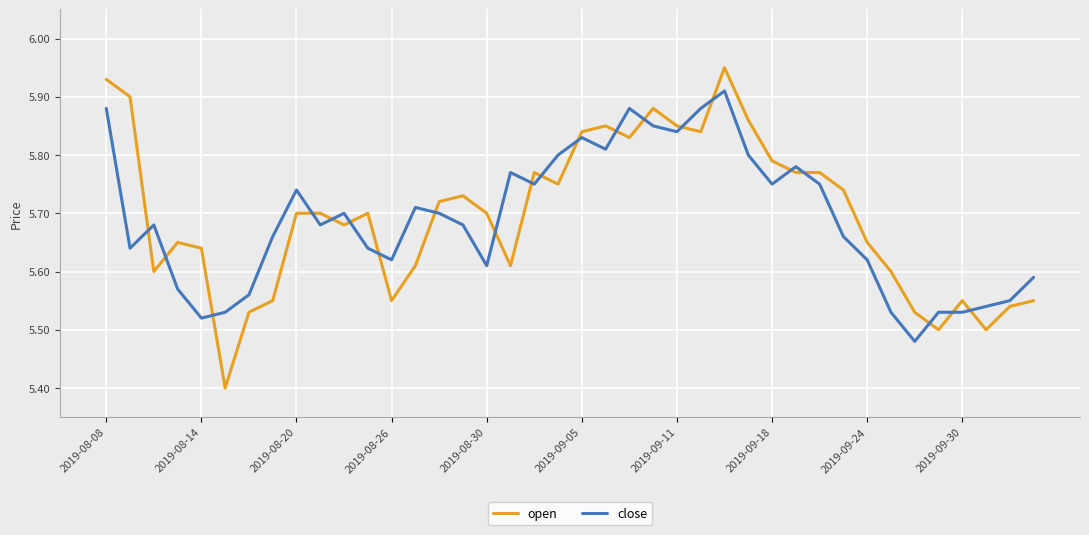

What is the difference between the maximum and minimum values in the close series?

0.4